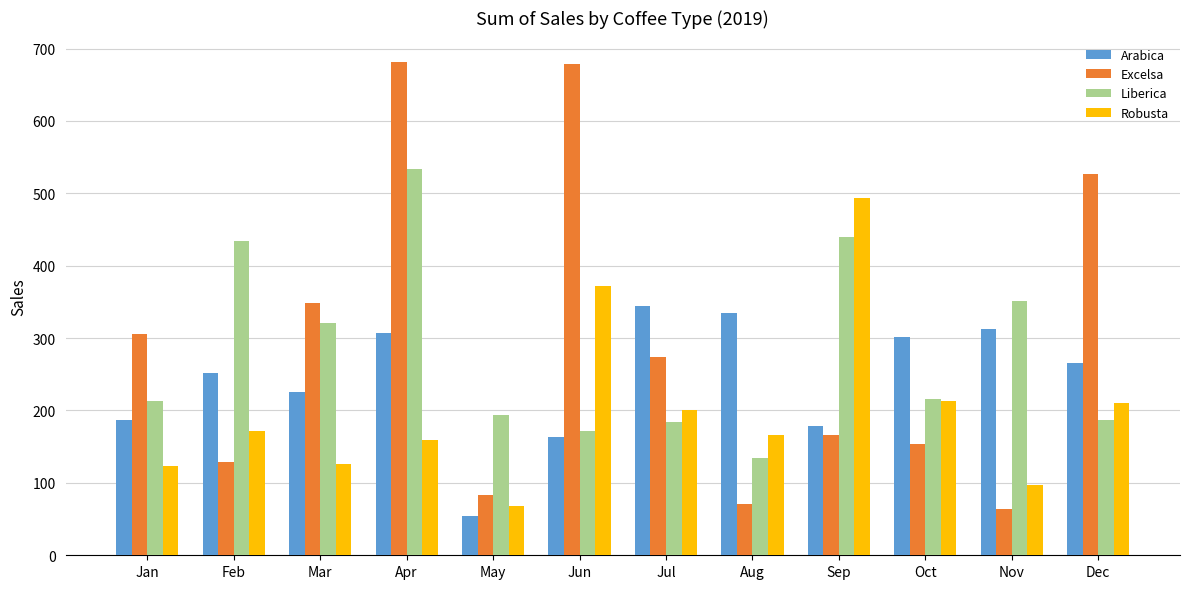

What is the spread (max minus min) of values at Aug?

263.9